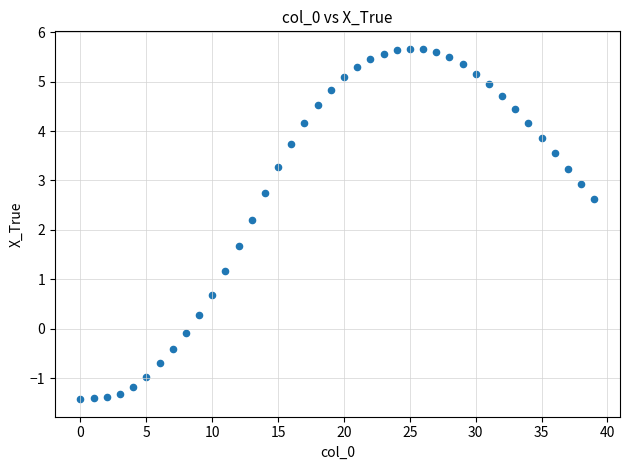

What Y value in the scatter plot is closest to 2?

2.2